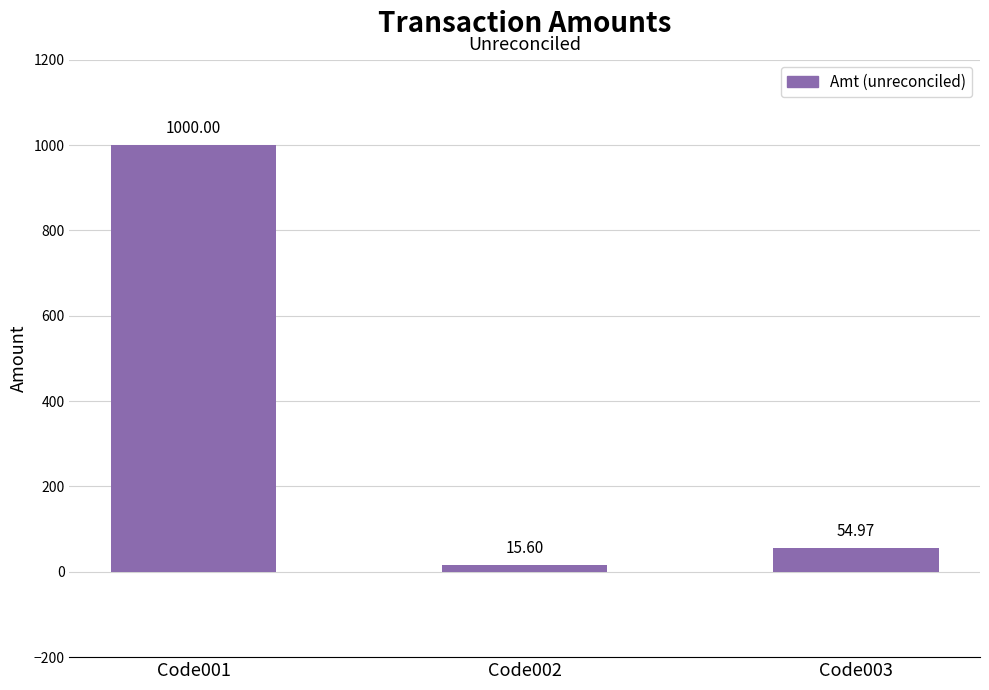

Where is the data nearest to the value 507?

Code003